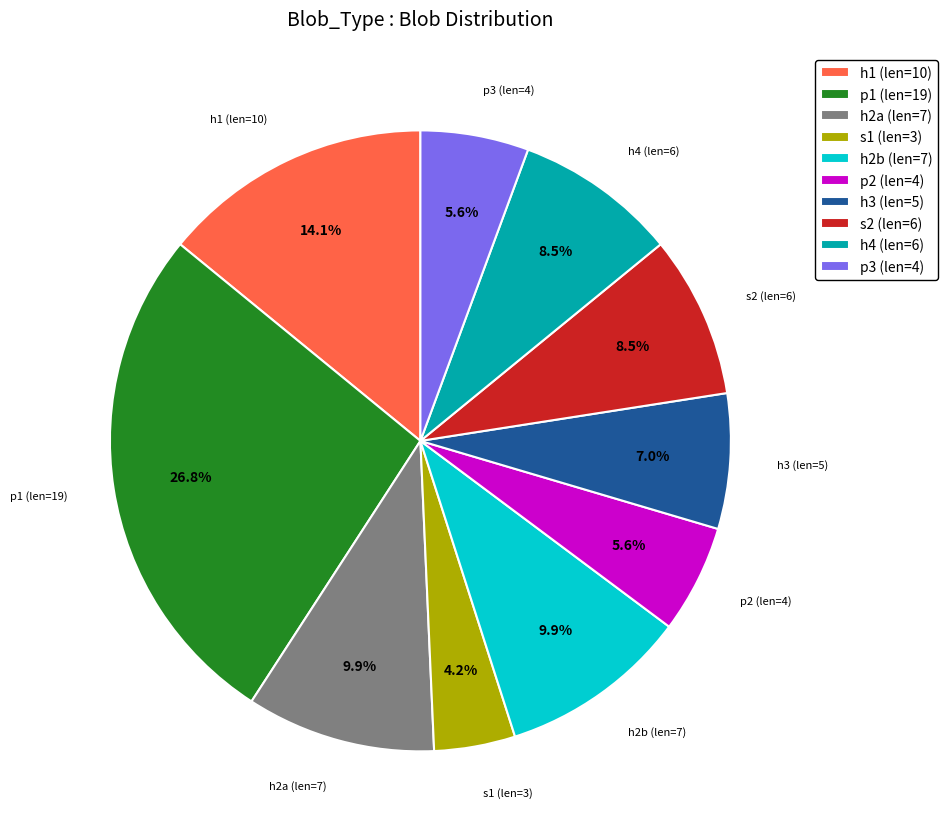

The h2a slice represents 10% of the pie. True or false?

True